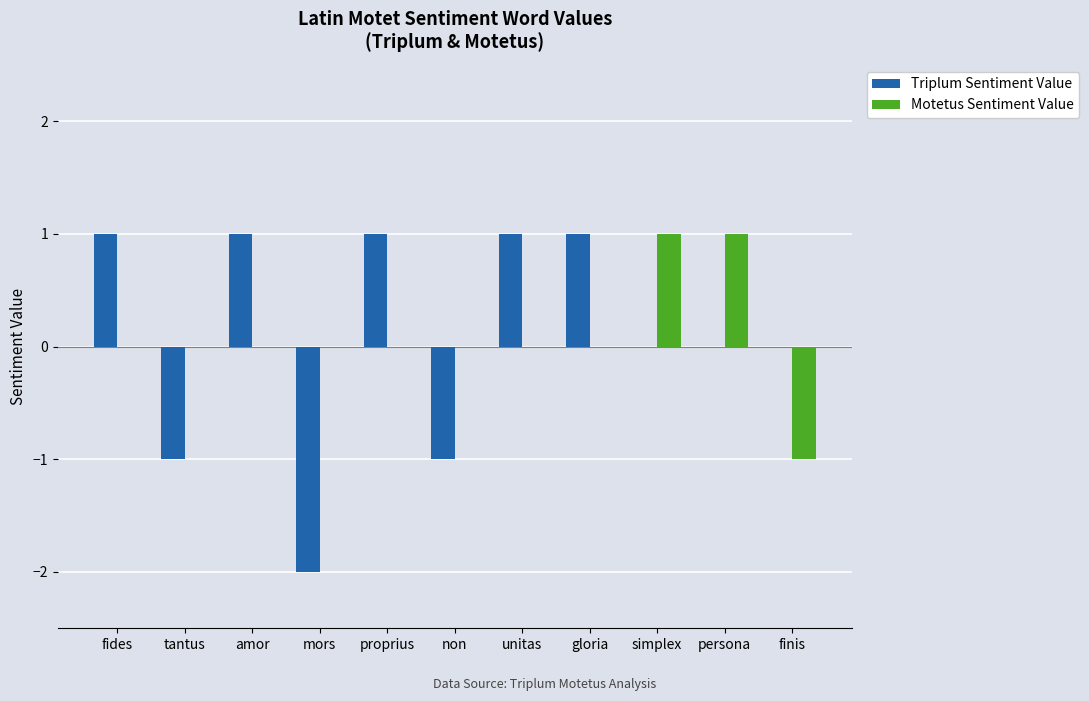

Is it true that Triplum Sentiment Value equals 2 at unitas?

False